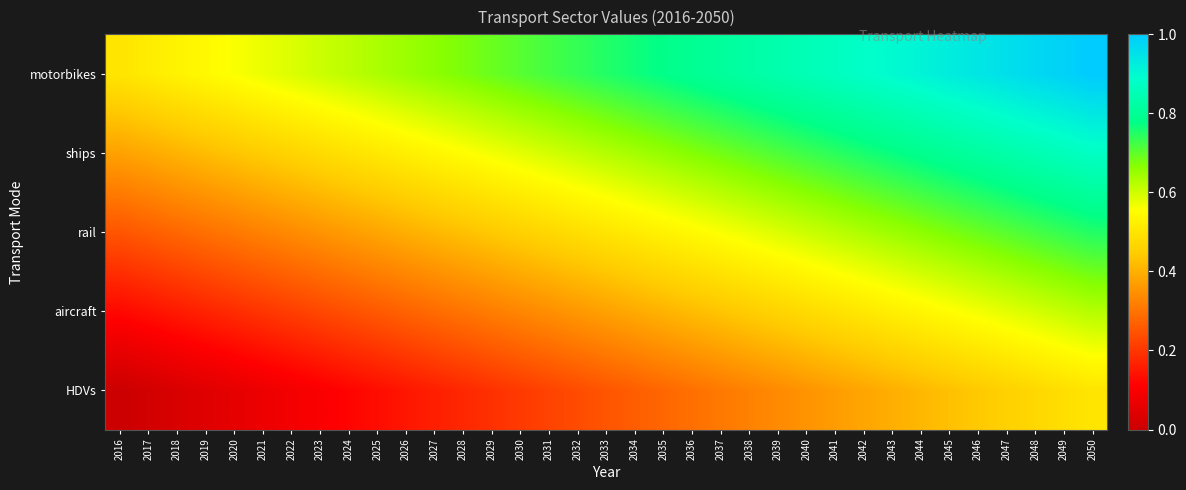

Rank the series at 2018 from highest to lowest value.

motorbikes, ships, rail, aircraft, HDVs